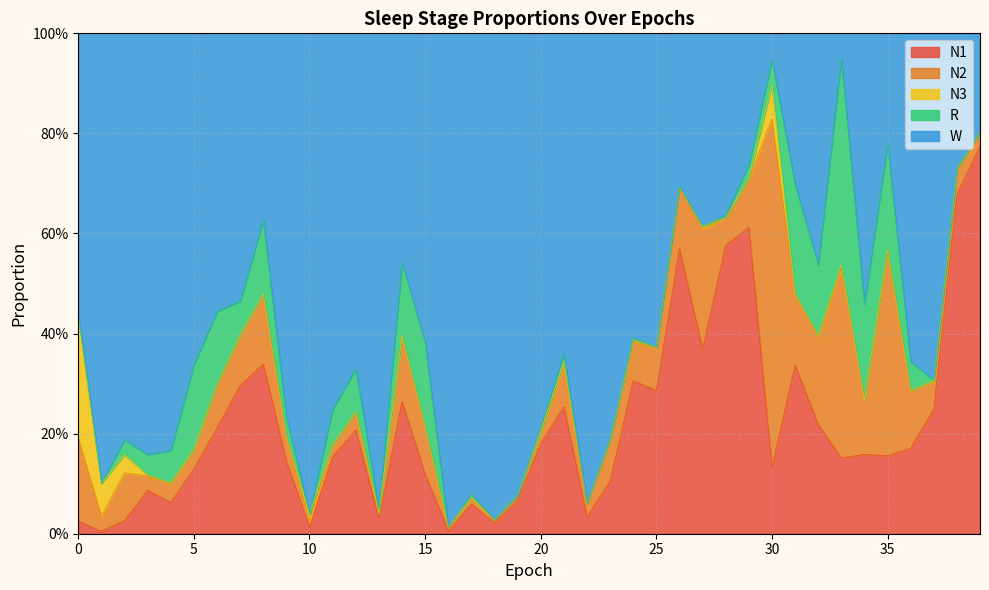

Reading left to right, extract all data points from this chart.

N1: 0=0.0	1=0.0	2=0.0	3=0.1	4=0.1	5=0.1	6=0.2	7=0.3	8=0.3	9=0.1	10=0.0	11=0.2	12=0.2	13=0.0	14=0.3	15=0.1	16=0.0	17=0.1	18=0.0	19=0.1	20=0.2	21=0.3	22=0.0	23=0.1	24=0.3	25=0.3	26=0.6	27=0.4	28=0.6	29=0.6	30=0.1	31=0.3	32=0.2	33=0.2	34=0.2	35=0.2	36=0.2	37=0.2	38=0.7	39=0.8
N2: 0=0.2	1=0.0	2=0.1	3=0.0	4=0.0	5=0.0	6=0.1	7=0.1	8=0.1	9=0.0	10=0.0	11=0.0	12=0.0	13=0.0	14=0.1	15=0.1	16=0.0	17=0.0	18=0.0	19=0.0	20=0.0	21=0.1	22=0.0	23=0.1	24=0.1	25=0.1	26=0.1	27=0.2	28=0.1	29=0.1	30=0.7	31=0.1	32=0.2	33=0.4	34=0.1	35=0.4	36=0.1	37=0.1	38=0.0	39=0.0
N3: 0=0.2	1=0.1	2=0.0	3=0.0	4=0.0	5=0.0	6=0.0	7=0.0	8=0.0	9=0.0	10=0.0	11=0.0	12=0.0	13=0.0	14=0.0	15=0.0	16=0.0	17=0.0	18=0.0	19=0.0	20=0.0	21=0.0	22=0.0	23=0.0	24=0.0	25=0.0	26=0.0	27=0.0	28=0.0	29=0.0	30=0.1	31=0.0	32=0.0	33=0.0	34=0.0	35=0.0	36=0.0	37=0.0	38=0.0	39=0.0
R: 0=0.0	1=0.0	2=0.0	3=0.0	4=0.1	5=0.2	6=0.1	7=0.1	8=0.1	9=0.0	10=0.0	11=0.1	12=0.1	13=0.0	14=0.1	15=0.2	16=0.0	17=0.0	18=0.0	19=0.0	20=0.0	21=0.0	22=0.0	23=0.0	24=0.0	25=0.0	26=0.0	27=0.0	28=0.0	29=0.0	30=0.0	31=0.2	32=0.1	33=0.4	34=0.2	35=0.2	36=0.1	37=0.0	38=0.0	39=0.0
W: 0=0.6	1=0.9	2=0.8	3=0.8	4=0.8	5=0.7	6=0.6	7=0.5	8=0.4	9=0.8	10=1.0	11=0.8	12=0.7	13=1.0	14=0.5	15=0.6	16=1.0	17=0.9	18=1.0	19=0.9	20=0.8	21=0.6	22=0.9	23=0.8	24=0.6	25=0.6	26=0.3	27=0.4	28=0.4	29=0.3	30=0.1	31=0.3	32=0.5	33=0.0	34=0.5	35=0.2	36=0.7	37=0.7	38=0.3	39=0.2